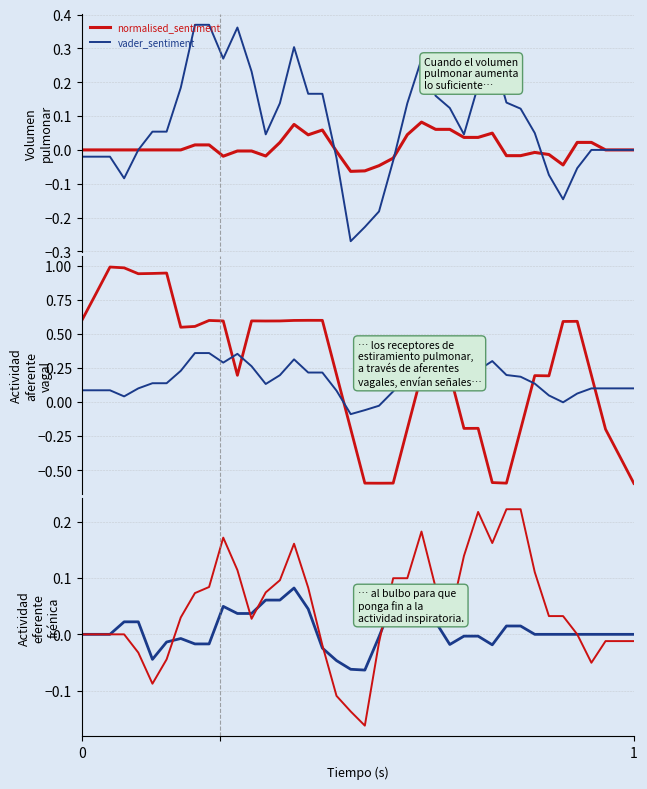

How many interior local valleys does the roberta_sentiment series have?

8